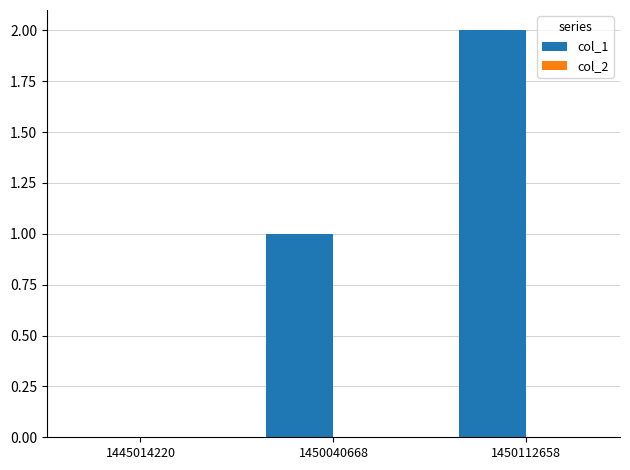

Which has a higher value, 1445014220 or 1450040668?

1450040668